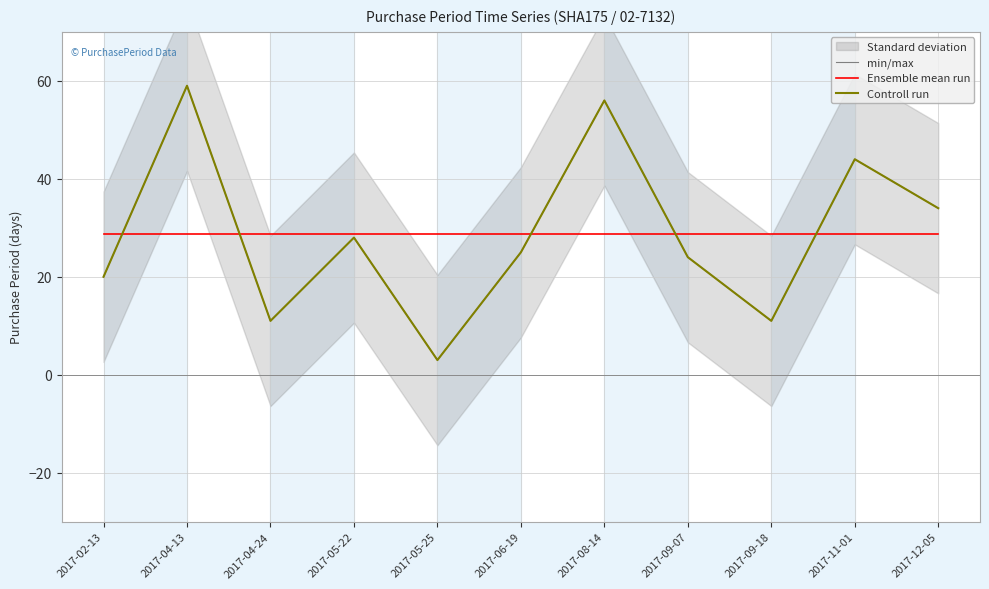

How many lines are shown in the chart?

3